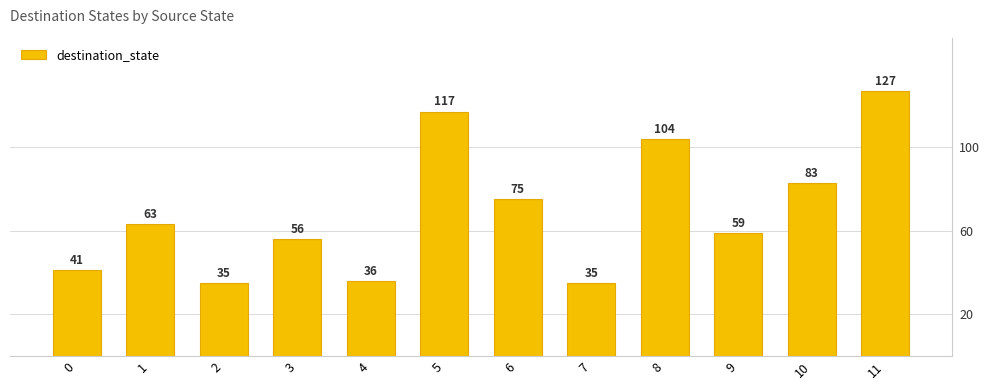

Count the number of categories in the chart.

12